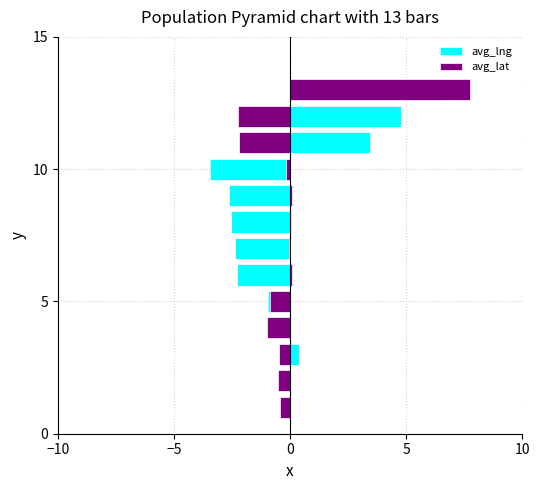

How many bars are there in total?

26